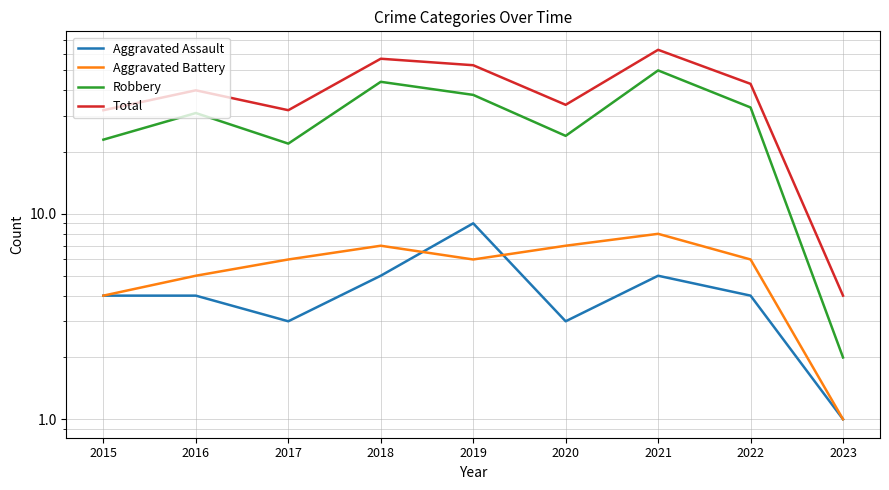

How many distinct data groups are displayed?

4